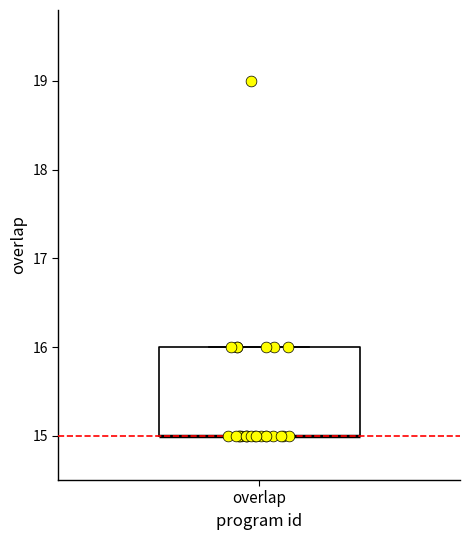

Read this box plot against the y-axis: the position of the median line, the range covered by the box, and the ends of both whiskers. The values are not printed on the chart, so give them approximately, as read against the axis.

median 15 (drawn on the box's lower edge), box 15 to 16, whiskers 15 to 16